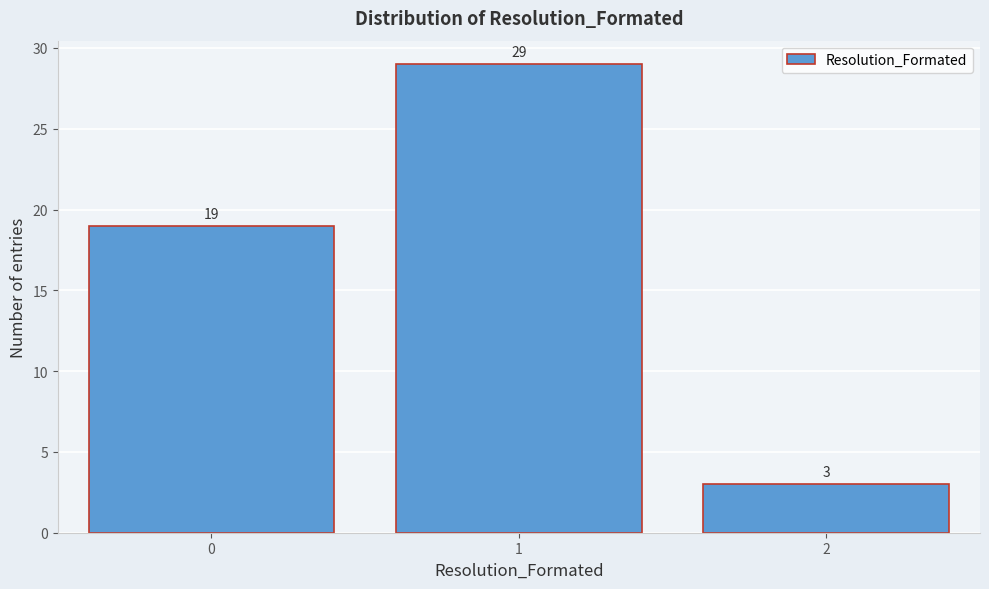

Reading left to right, transcribe all the data shown in this chart.

19	29	3